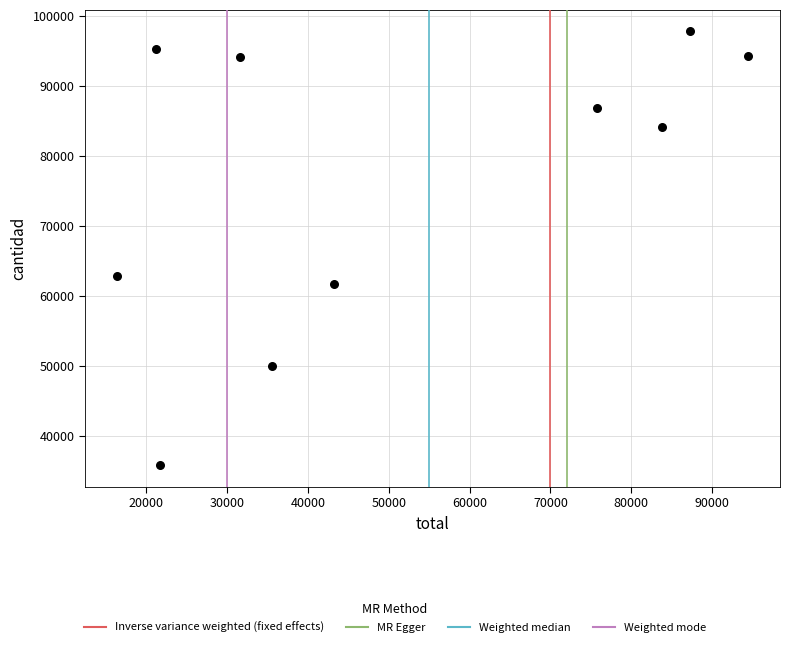

What Y value in the scatter plot is closest to 66804?

62845